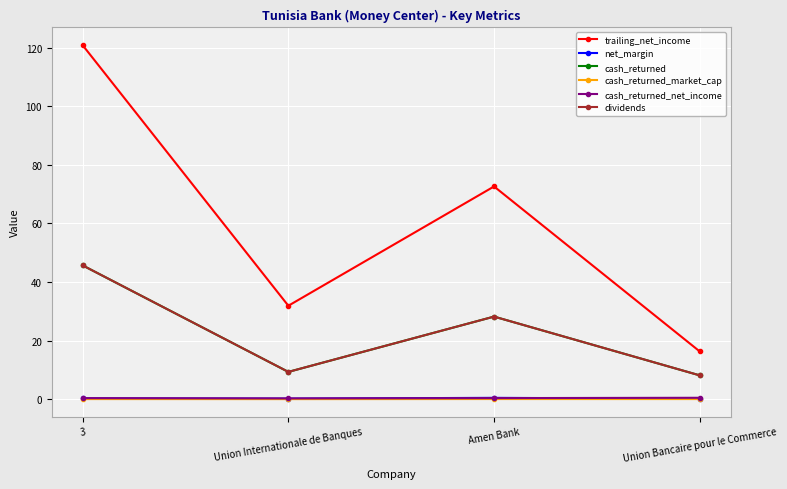

True or false: cash_returned and cash_returned_net_income intersect in this chart.

False